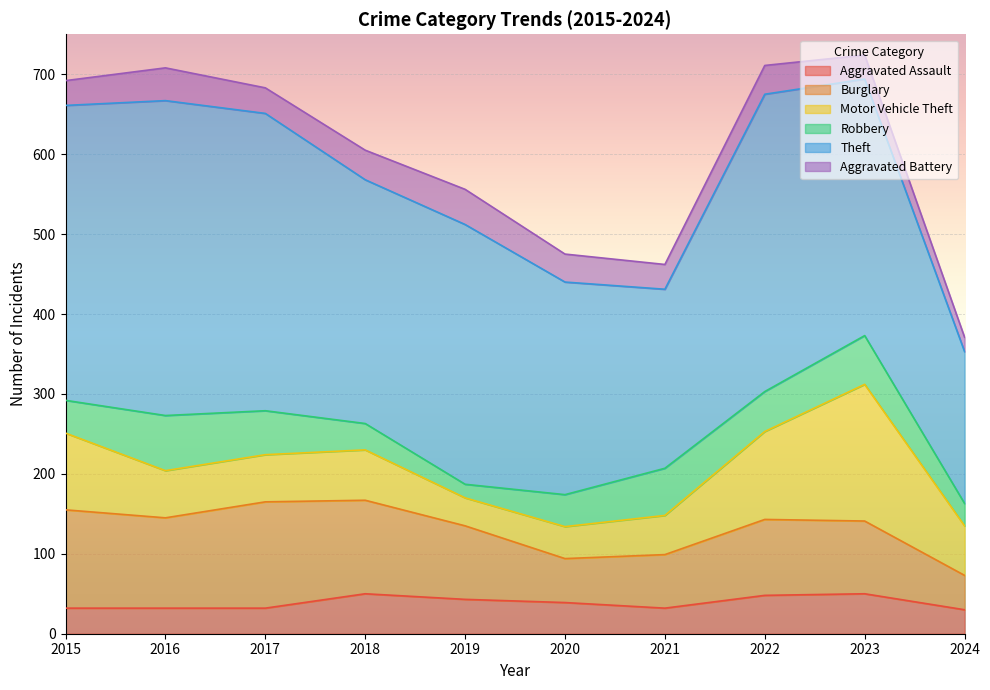

How many data points in Robbery are above 50?

4